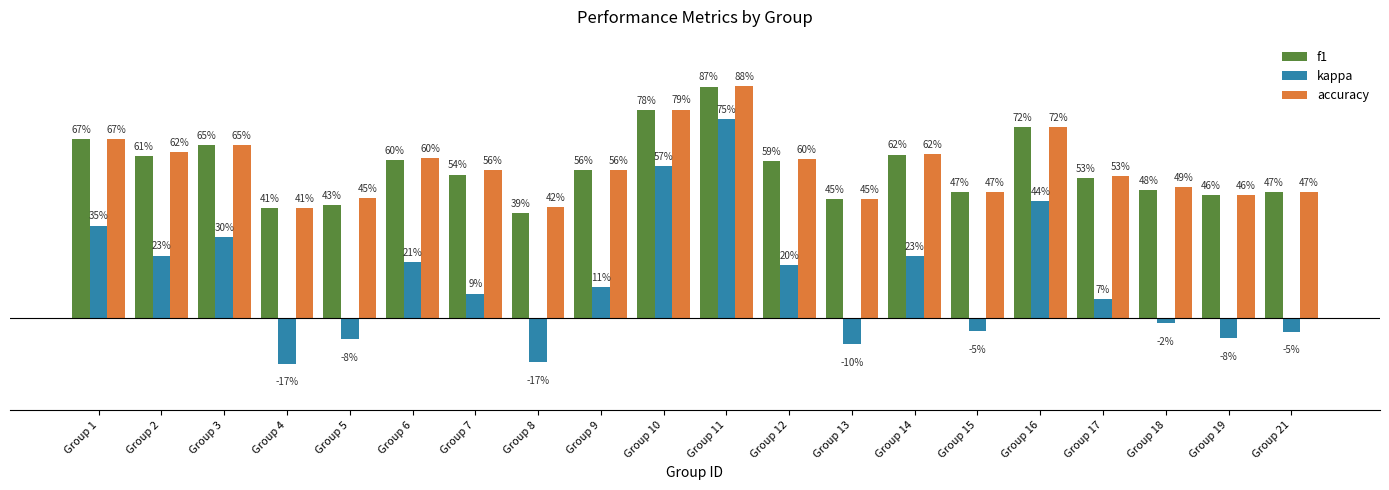

At which category does the chart reach its peak across all series?

Group 11